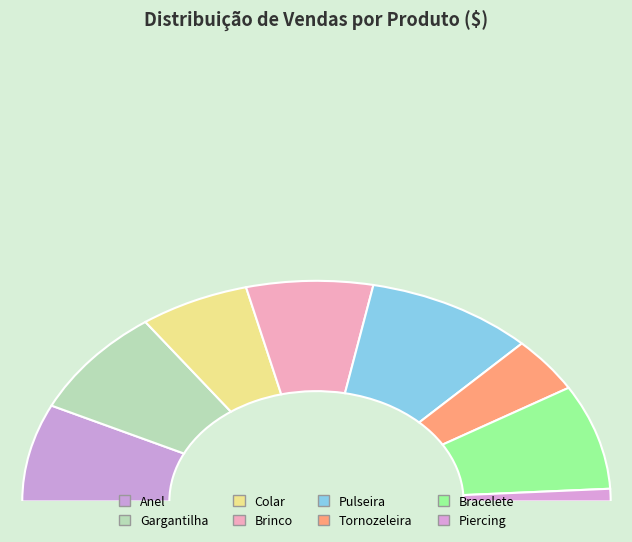

Rank the categories by value from highest to lowest.

Pulseira, Gargantilha, Bracelete, Anel, Brinco, Colar, Tornozeleira, Piercing